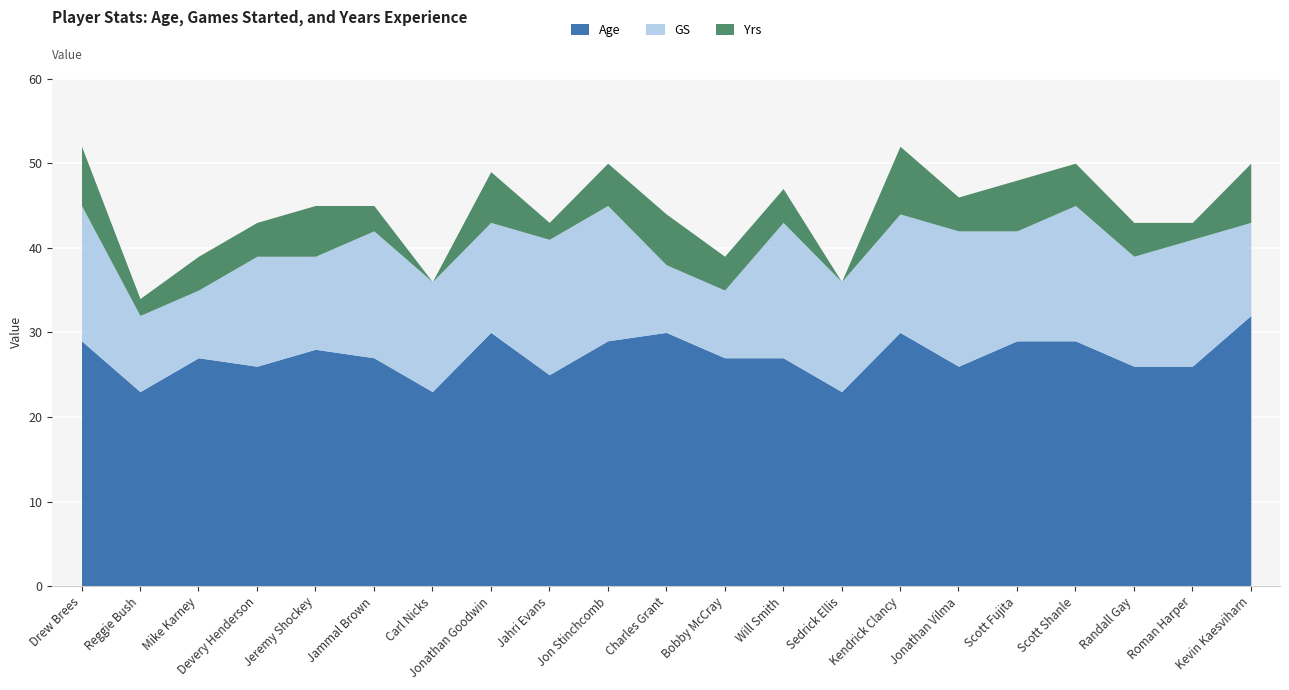

True or false: GS and Age intersect in this chart.

False